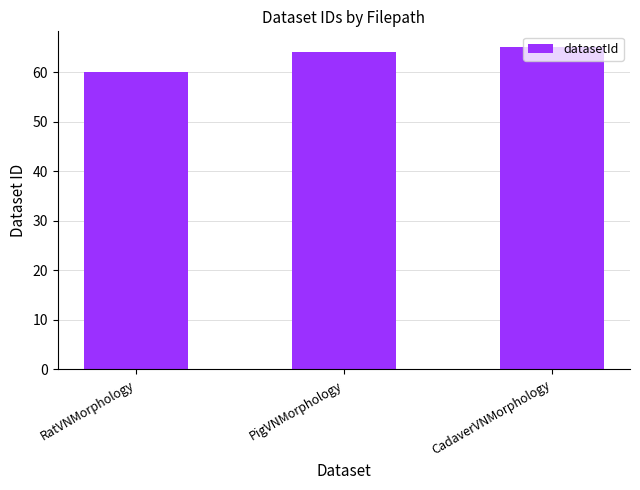

Reading left to right, extract all data points from this chart.

RatVNMorphology=60	PigVNMorphology=64	CadaverVNMorphology=65